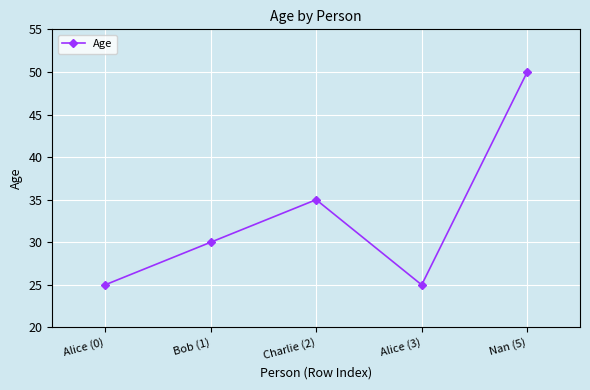

What is the maximum value shown in the chart?

50